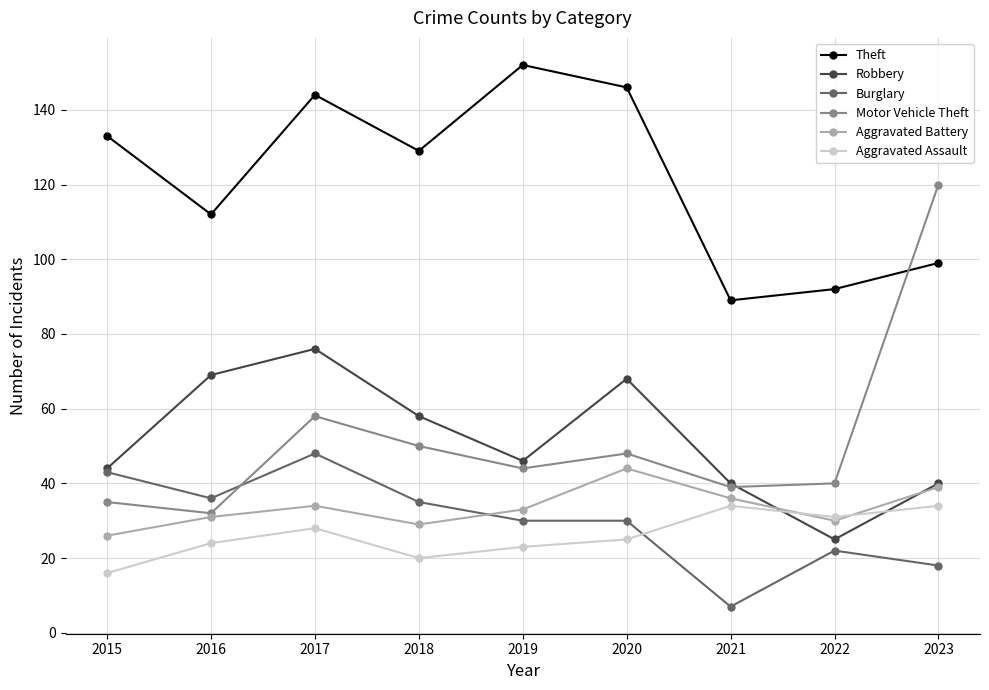

Reading left to right, what are all the values shown in this chart?

Theft: 2015=133	2016=112	2017=144	2018=129	2019=152	2020=146	2021=89	2022=92	2023=99
Robbery: 2015=44	2016=69	2017=76	2018=58	2019=46	2020=68	2021=40	2022=25	2023=40
Burglary: 2015=43	2016=36	2017=48	2018=35	2019=30	2020=30	2021=7	2022=22	2023=18
Motor Vehicle Theft: 2015=35	2016=32	2017=58	2018=50	2019=44	2020=48	2021=39	2022=40	2023=120
Aggravated Battery: 2015=26	2016=31	2017=34	2018=29	2019=33	2020=44	2021=36	2022=30	2023=39
Aggravated Assault: 2015=16	2016=24	2017=28	2018=20	2019=23	2020=25	2021=34	2022=31	2023=34